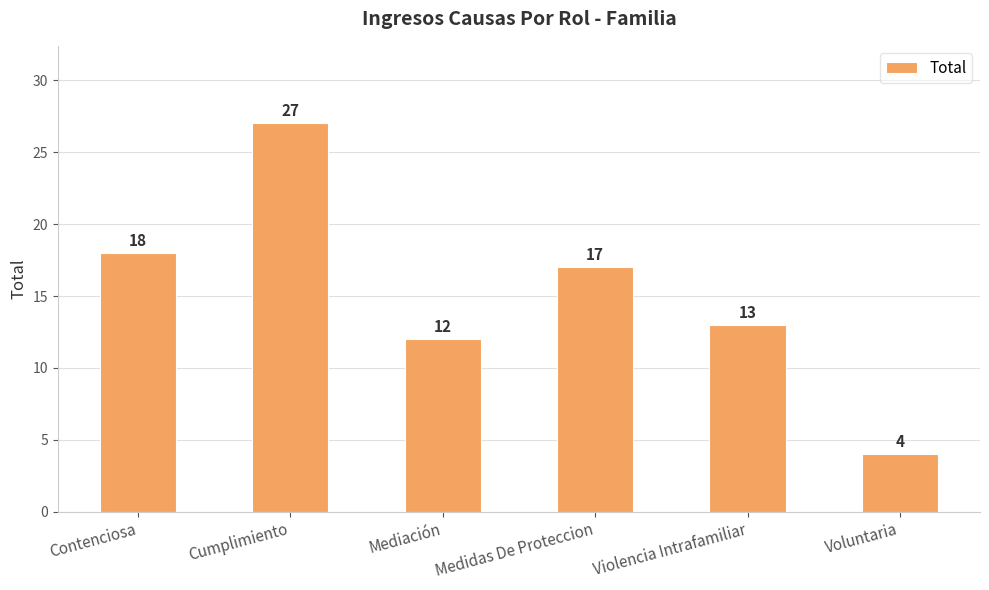

Does the chart contain any negative values?

No